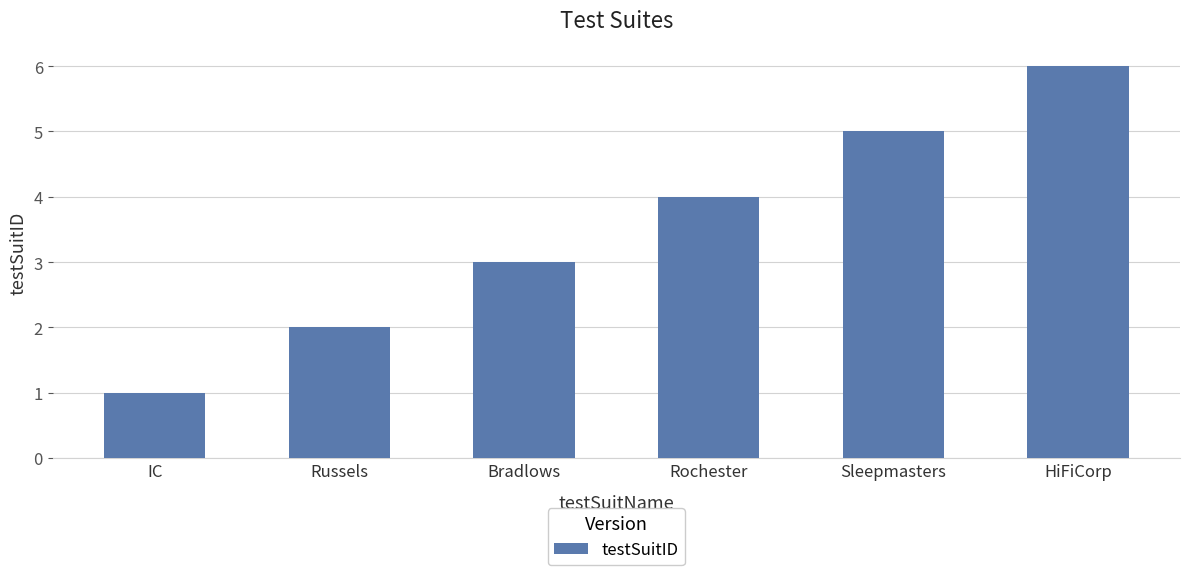

What is the difference between the maximum and second lowest values?

4